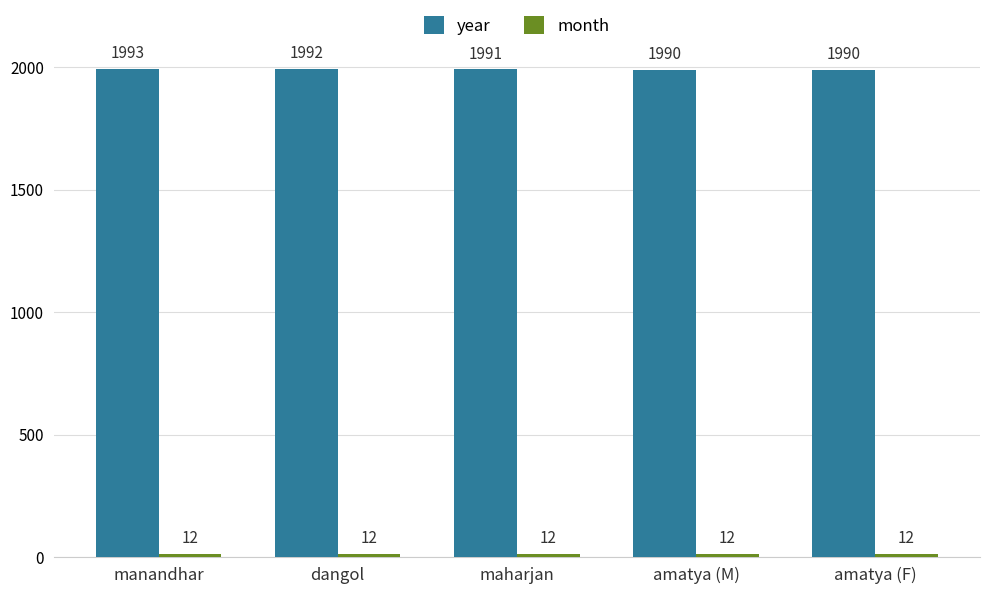

At how many categories does at least one series exceed 1737?

5